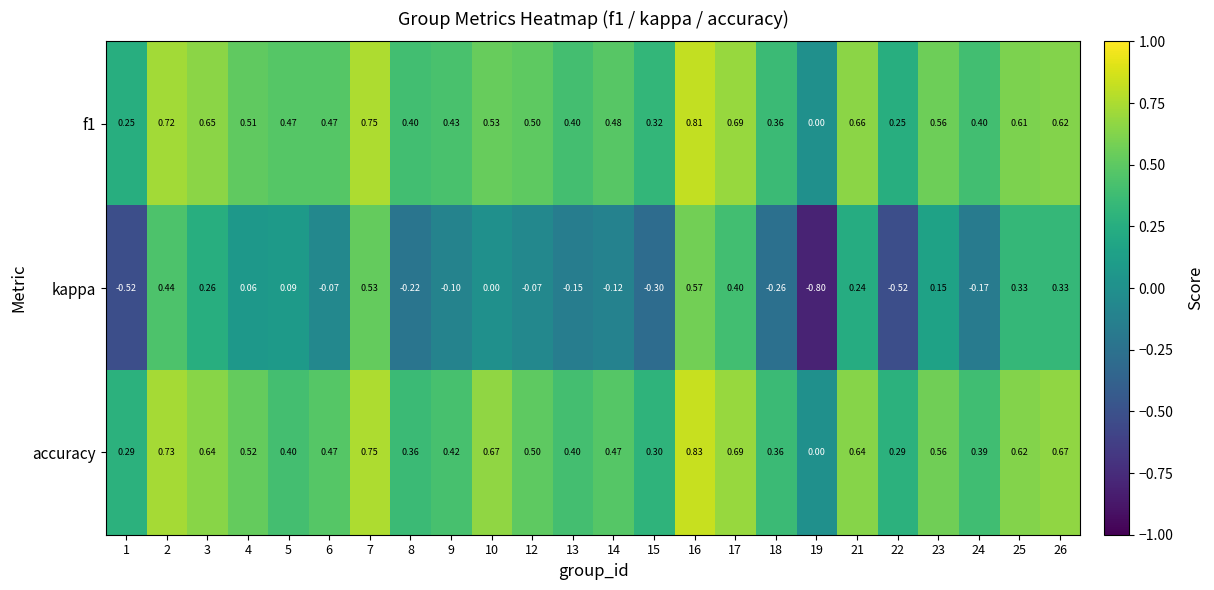

Which series has the largest total across all categories?

accuracy